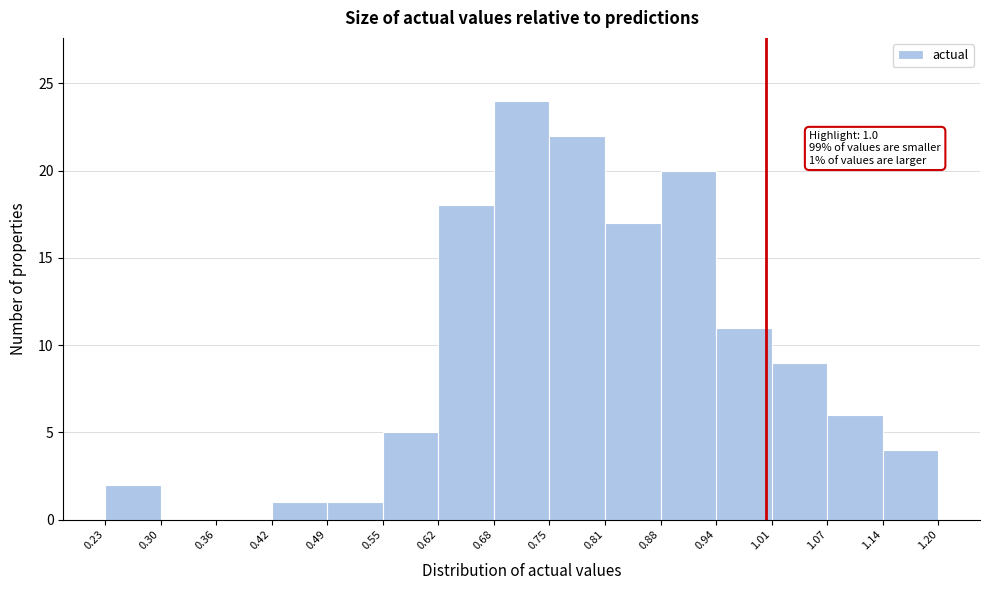

Over which range of the x-axis is the bar tallest?

0.68 to 0.75